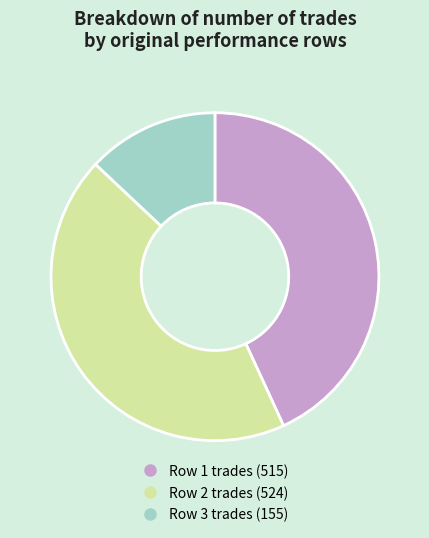

Is there a majority slice in this chart?

No